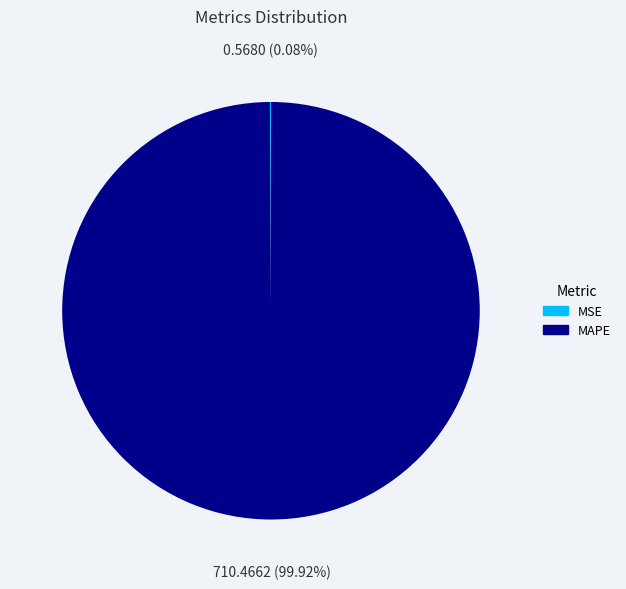

Which category accounts for the majority?

MAPE